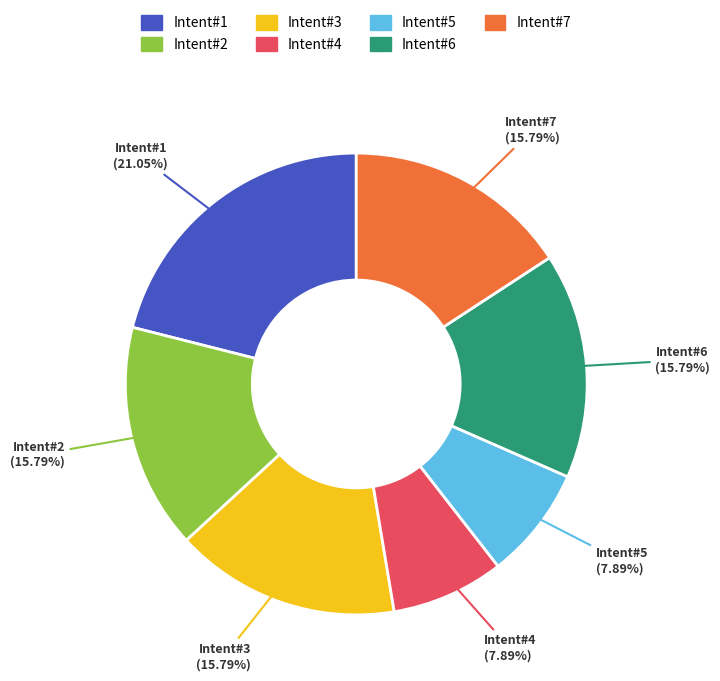

What is the ratio of the value at Intent#4 to the value at Intent#5?

1.0